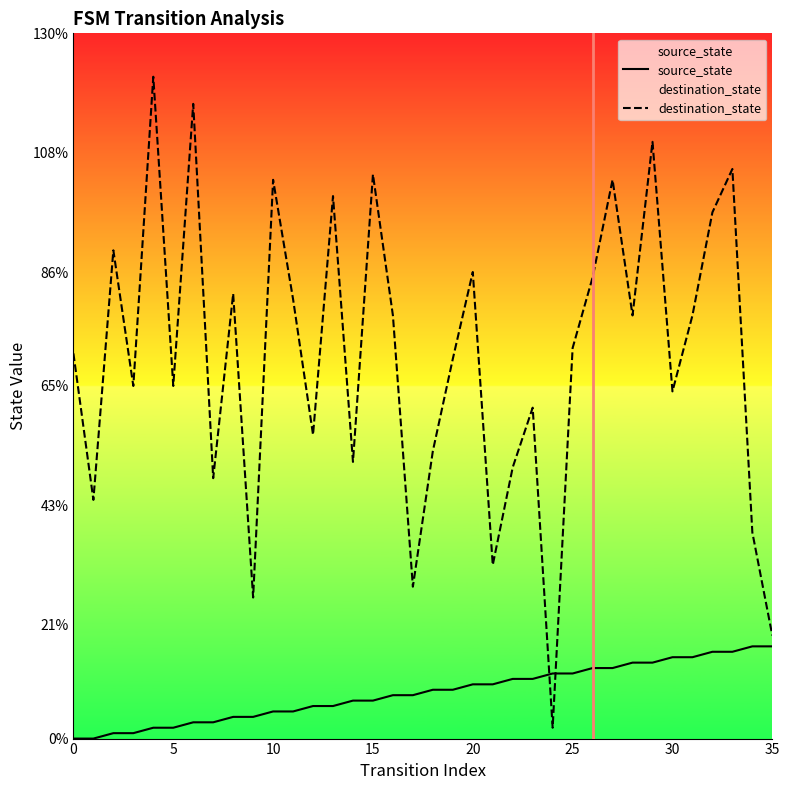

Which series has the largest total across all categories?

destination_state